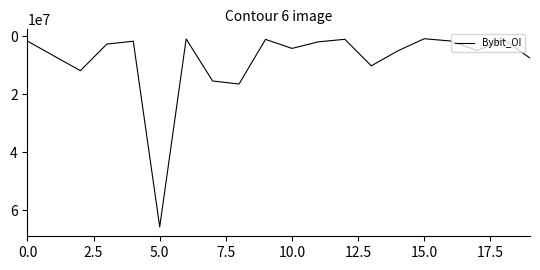

What is the difference between the maximum and minimum values?

64873578